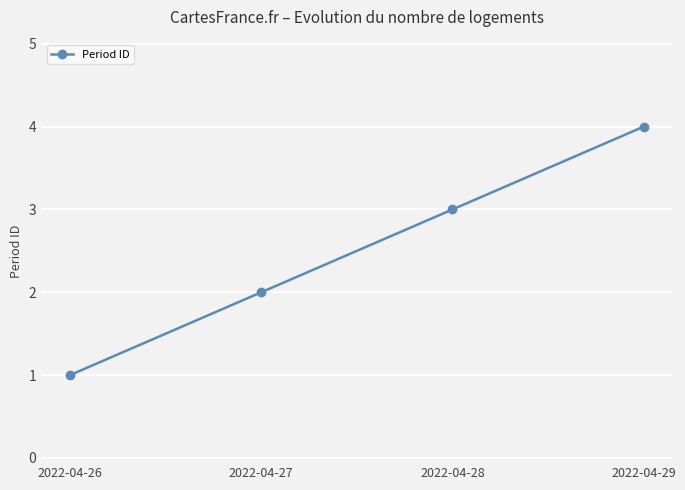

At which label is the value closest to 2?

2022-04-27